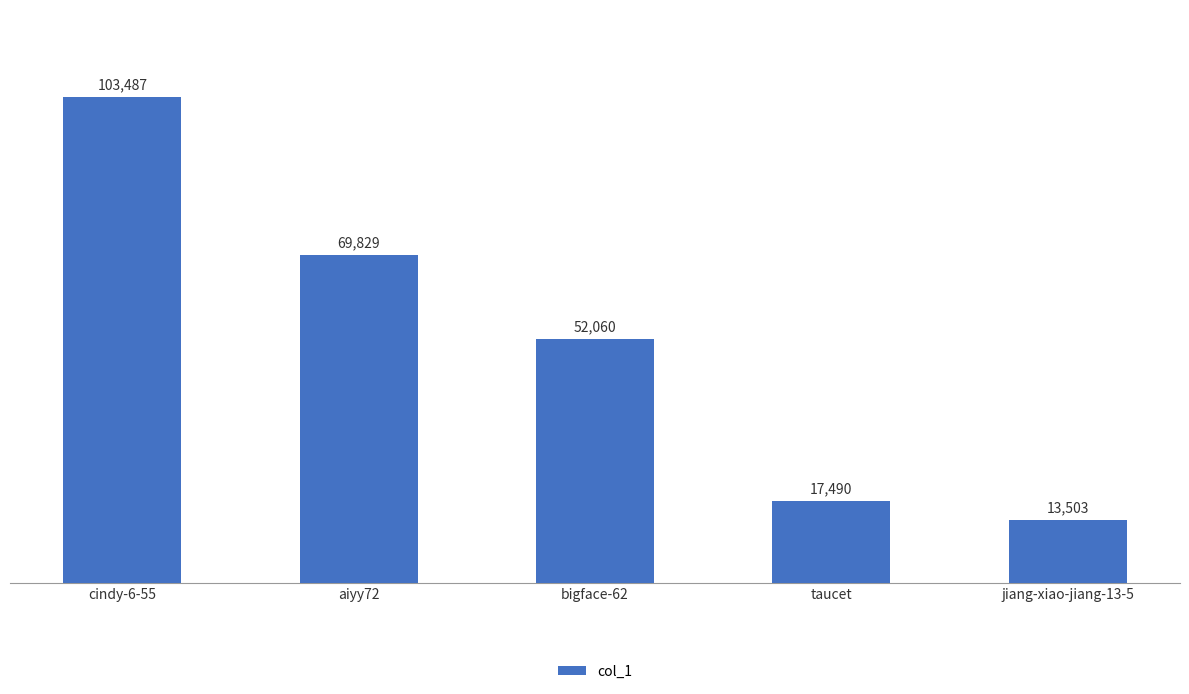

What is the greatest value displayed?

103487